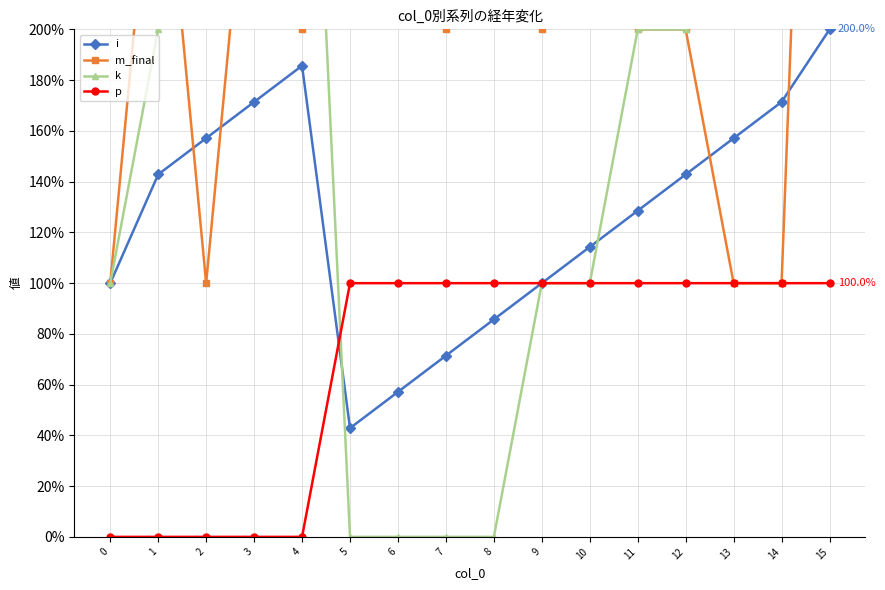

How many data points in k are above 200?

6